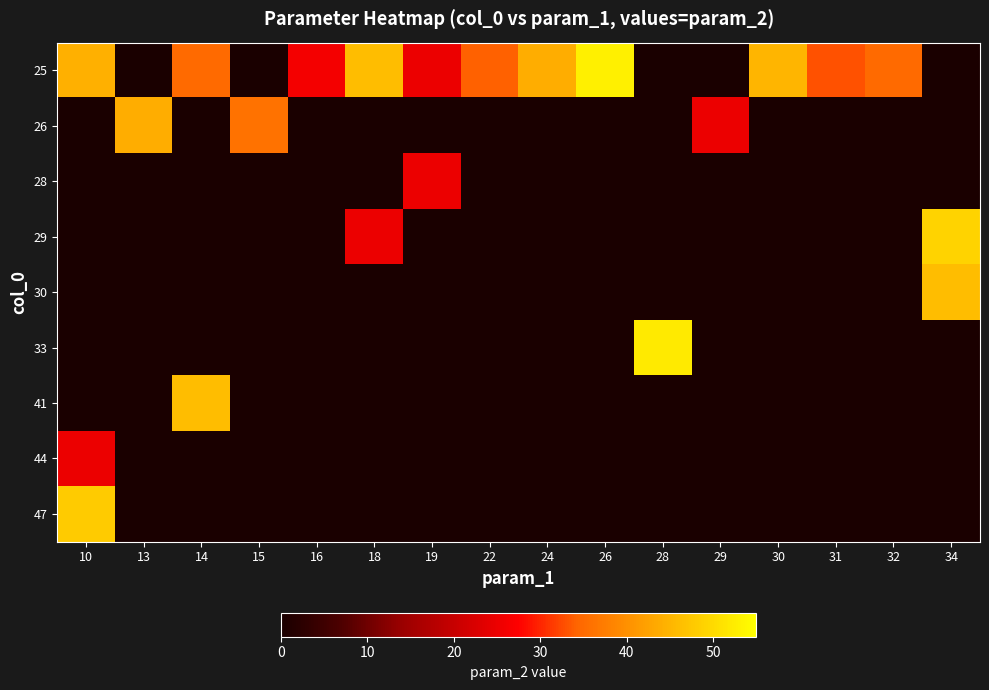

What is the difference between the maximum and minimum values in the 25 series?

28.0